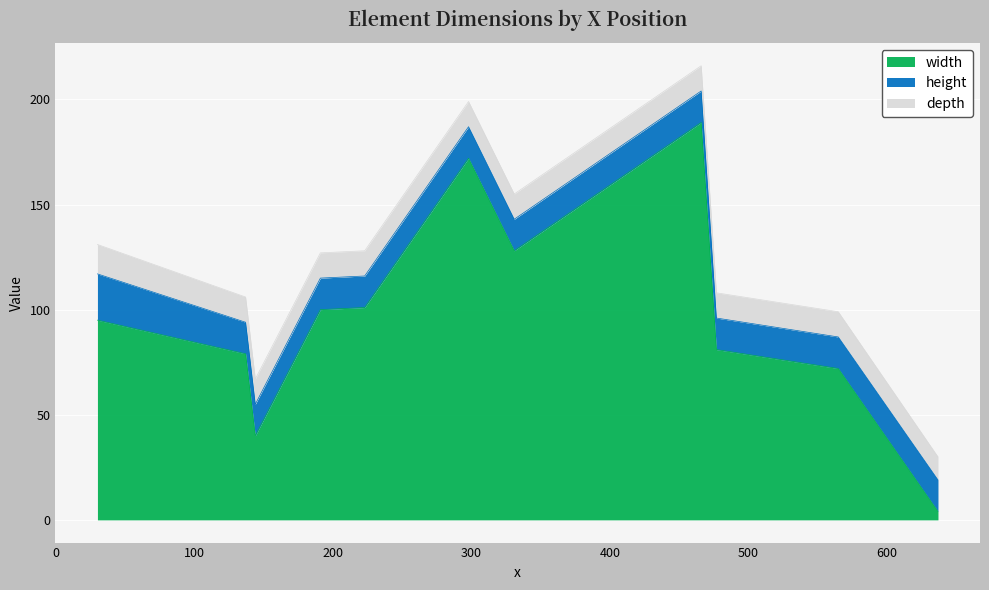

Where do height and width first cross each other?

565 and 637